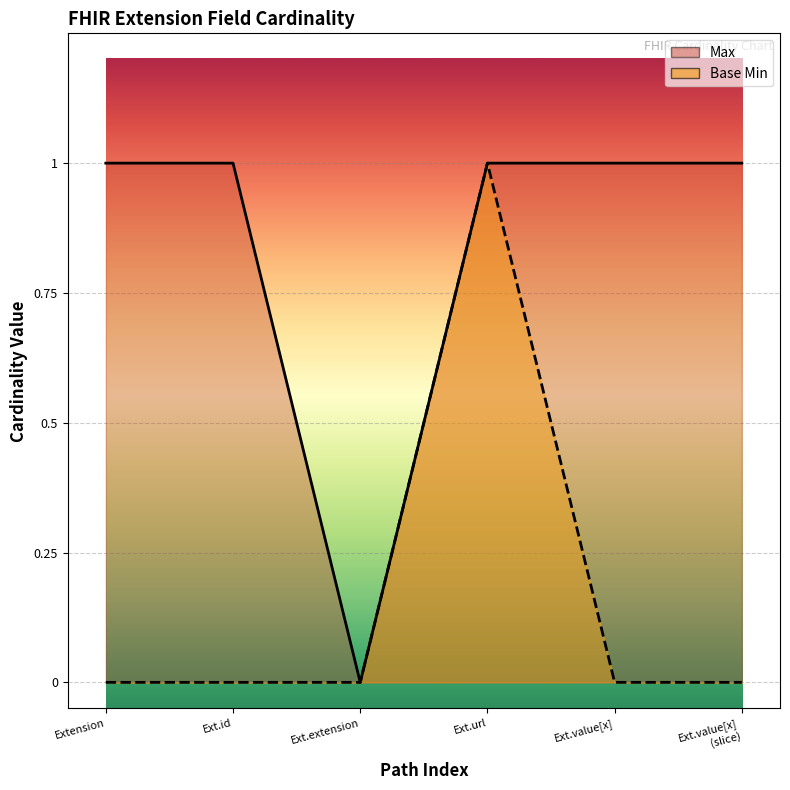

Does the chart display data point markers on the line(s)?

No